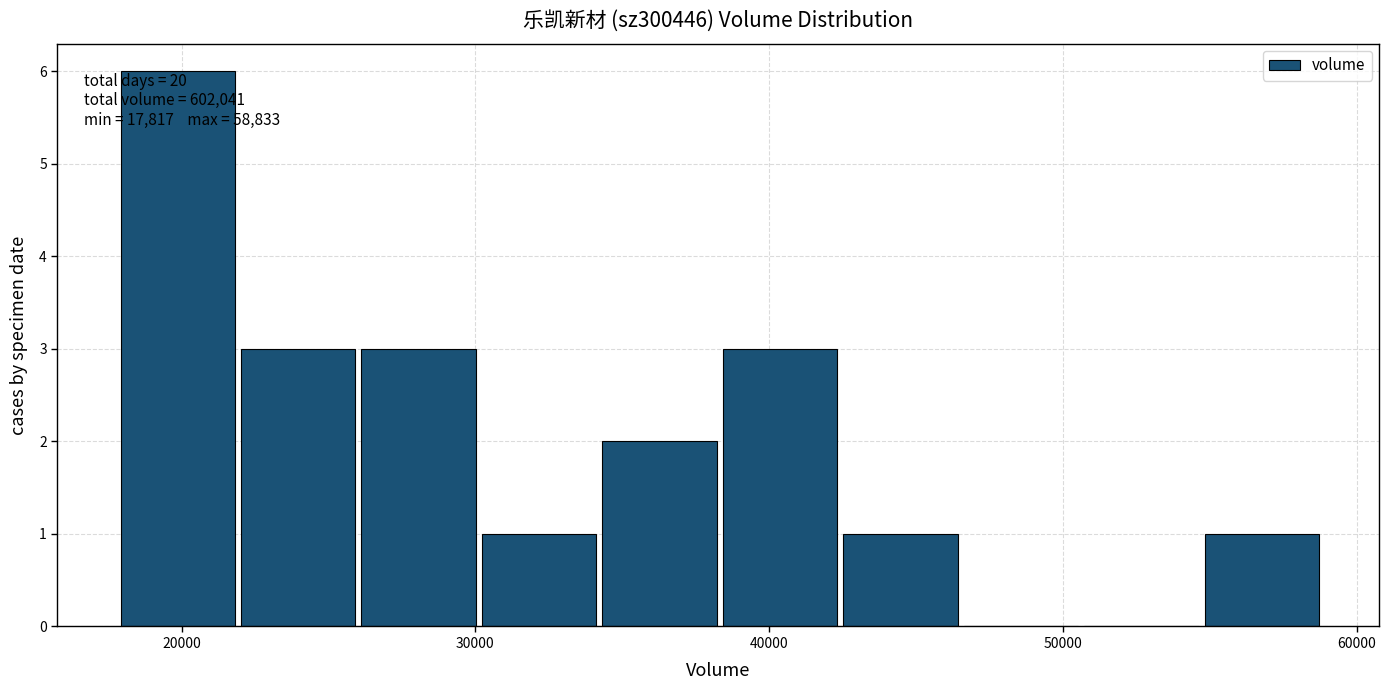

Which range on the x-axis has the tallest bar?

18000 to 22000